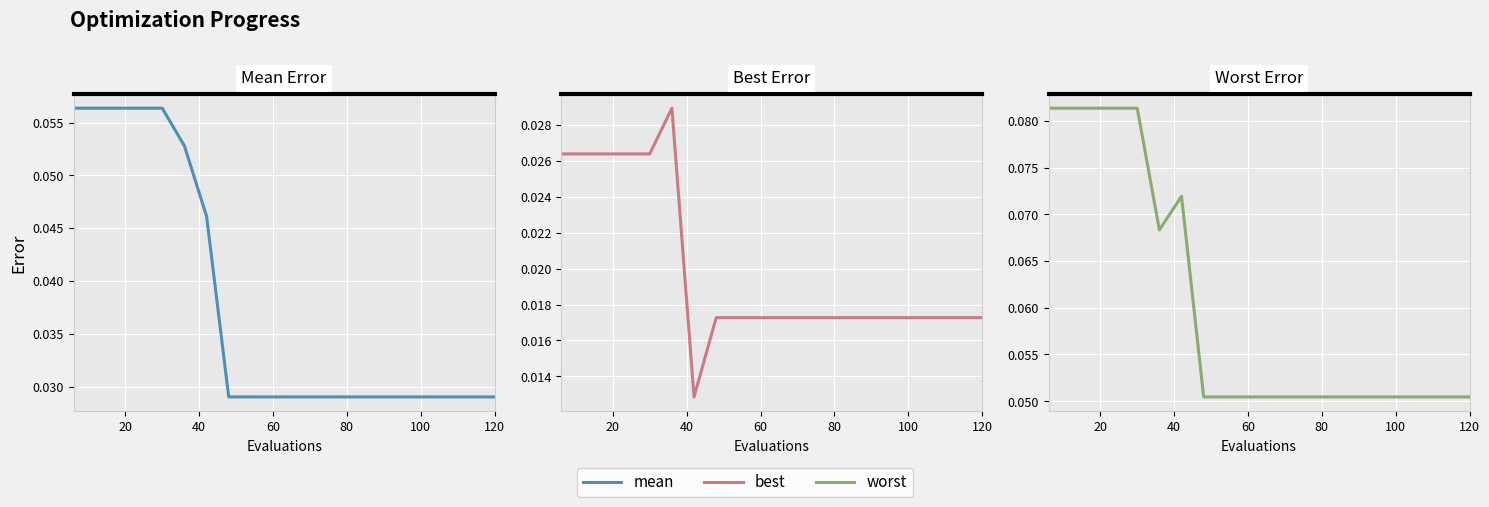

What are all the series names shown in the legend?

mean, best, worst